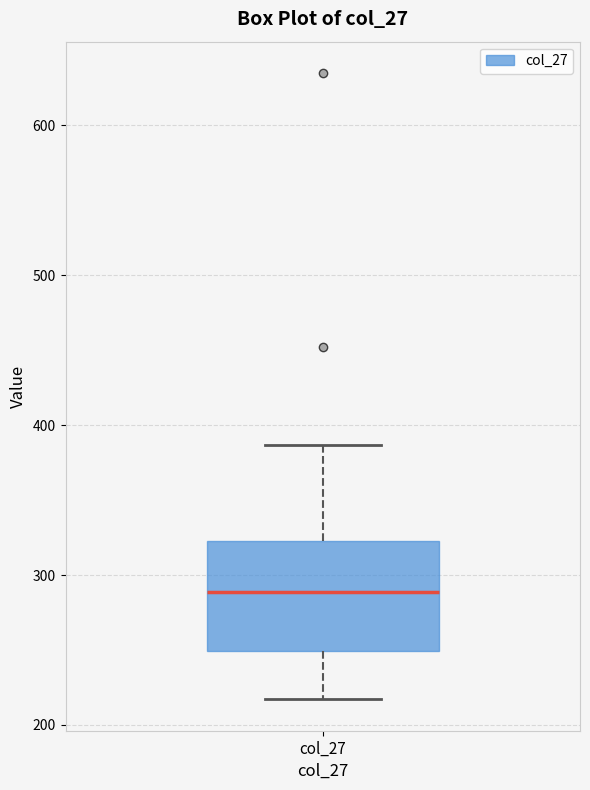

Read this box plot against the y-axis: the position of the median line, the range covered by the box, and the ends of both whiskers. The values are not printed on the chart, so give them approximately, as read against the axis.

median 290, box 250 to 320, whiskers 220 to 390